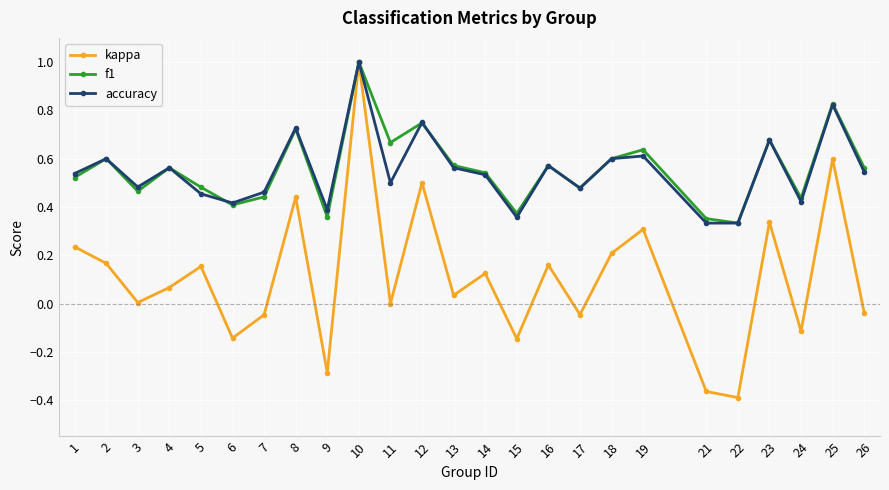

The value of f1 at 14 is 0.4. True or false?

False